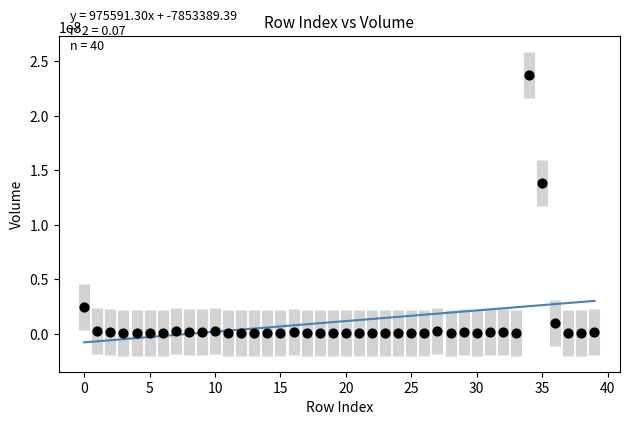

What is the range of Y values (max minus min)?

237437800